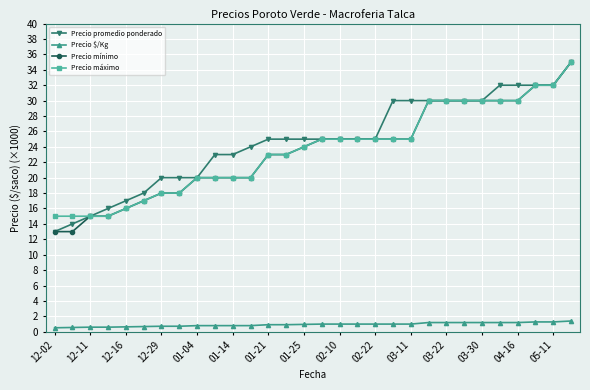

True or false: Precio $/Kg and Precio promedio ponderado cross at least once.

False